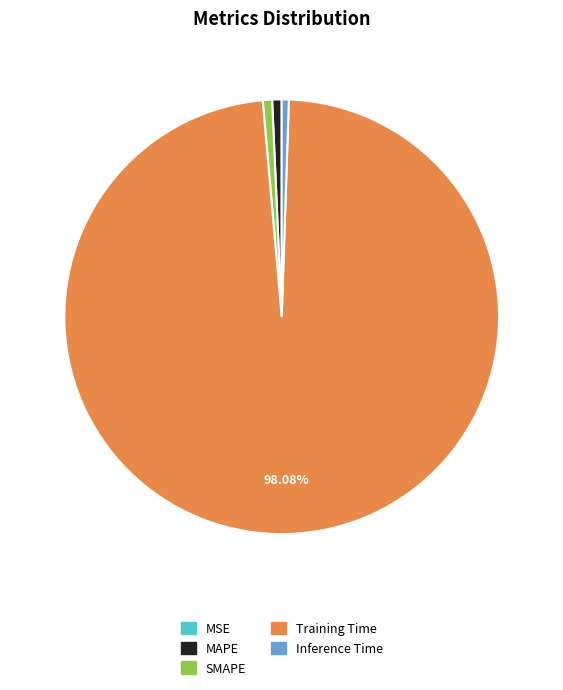

Is there any slice that represents more than half of the pie?

Yes